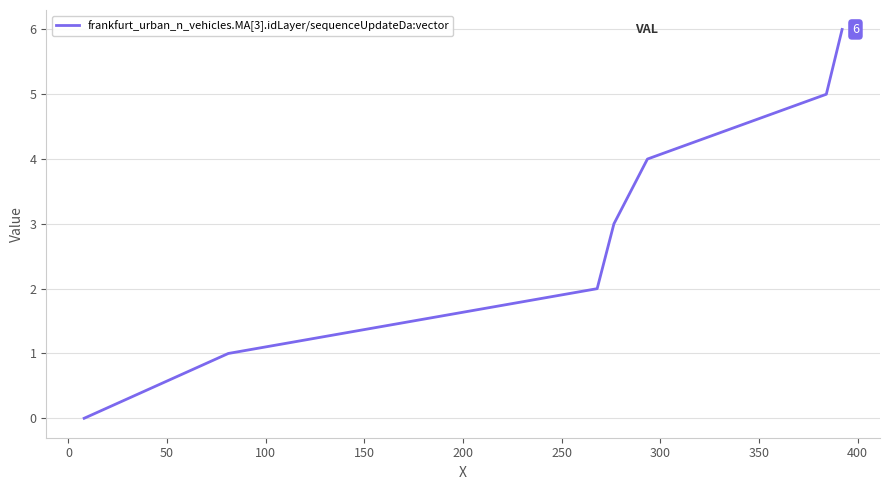

What is the difference between the second highest and minimum values?

5